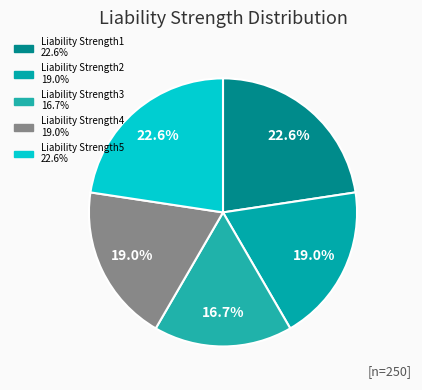

Is there a majority slice in this chart?

No